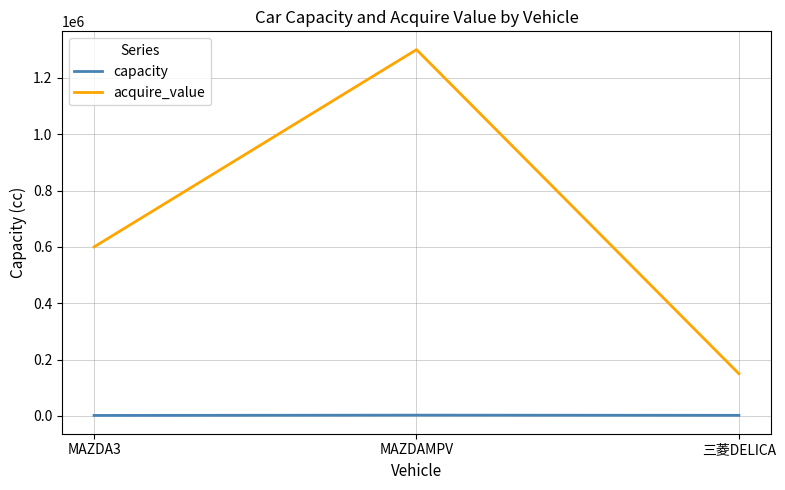

At how many categories does at least one series exceed 625724?

1